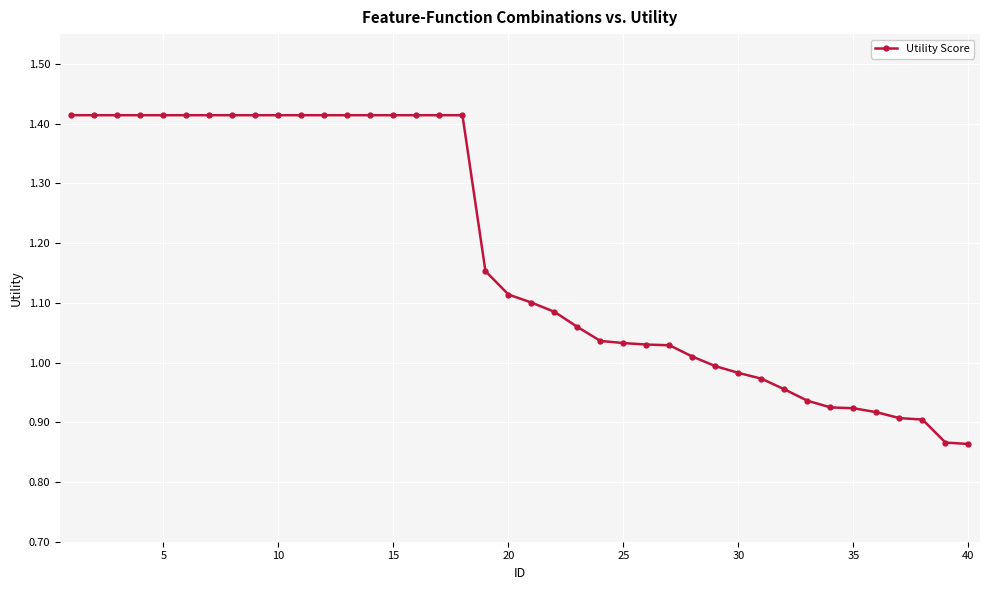

How many distinct data groups are displayed?

1